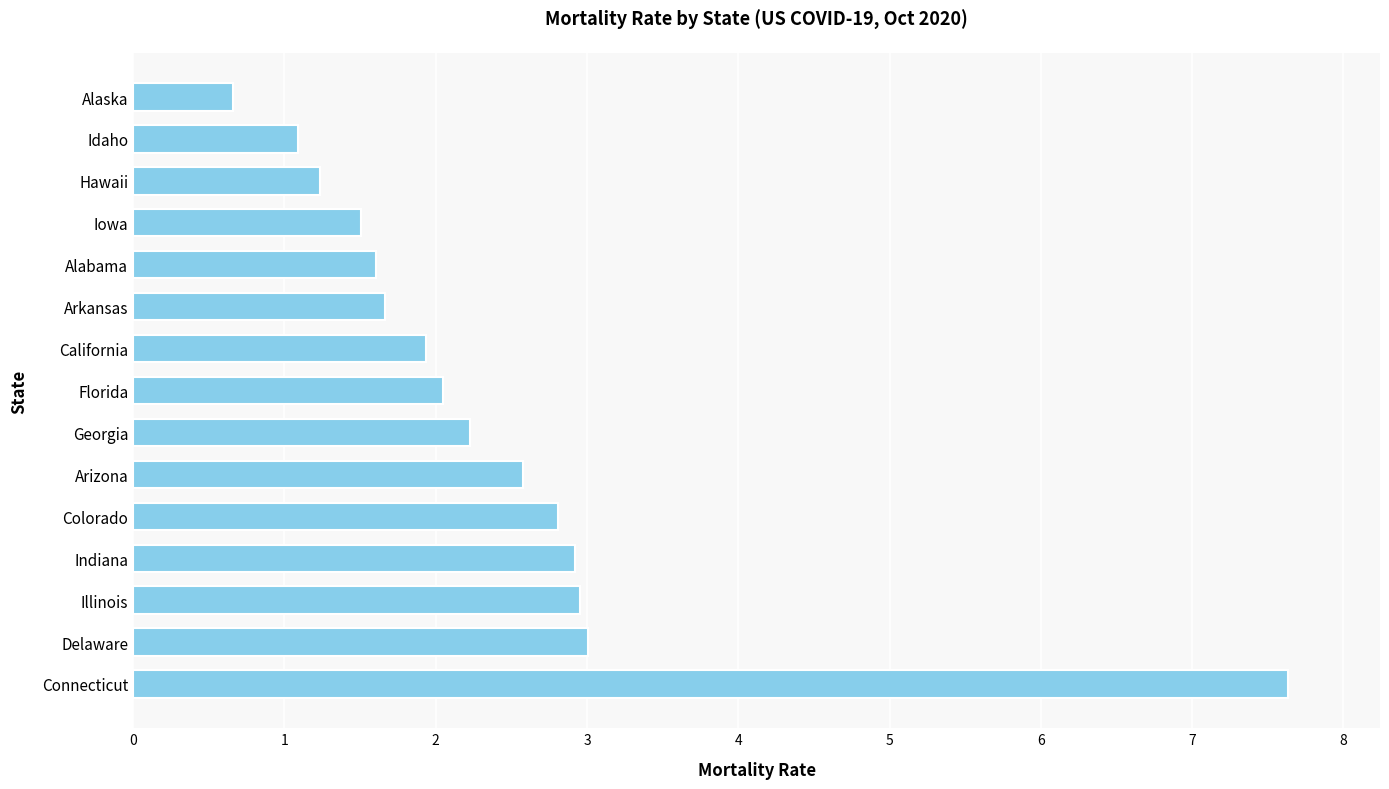

The chart shows a value of 2.1 at Florida. True or false?

True